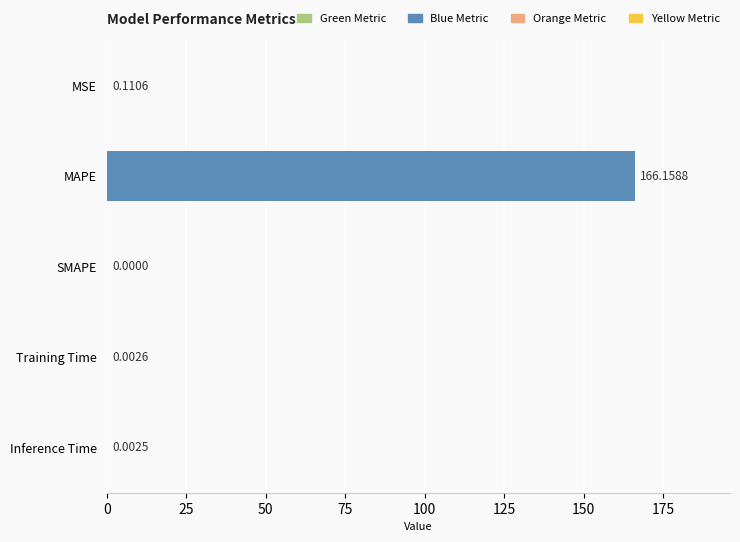

What is the greatest value displayed?

166.2